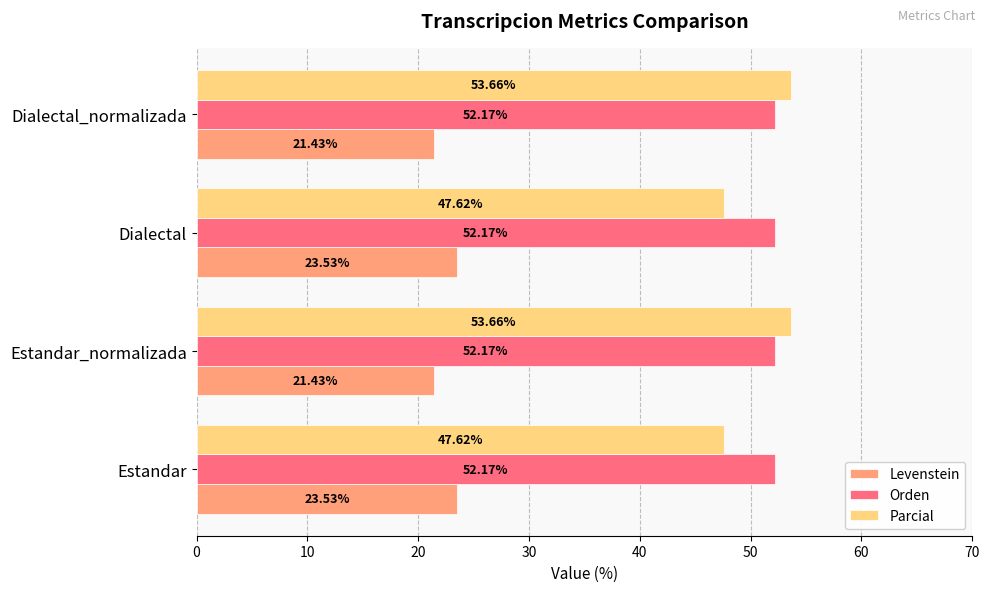

Rank the series at Estandar from lowest to highest value.

Levenstein, Parcial, Orden